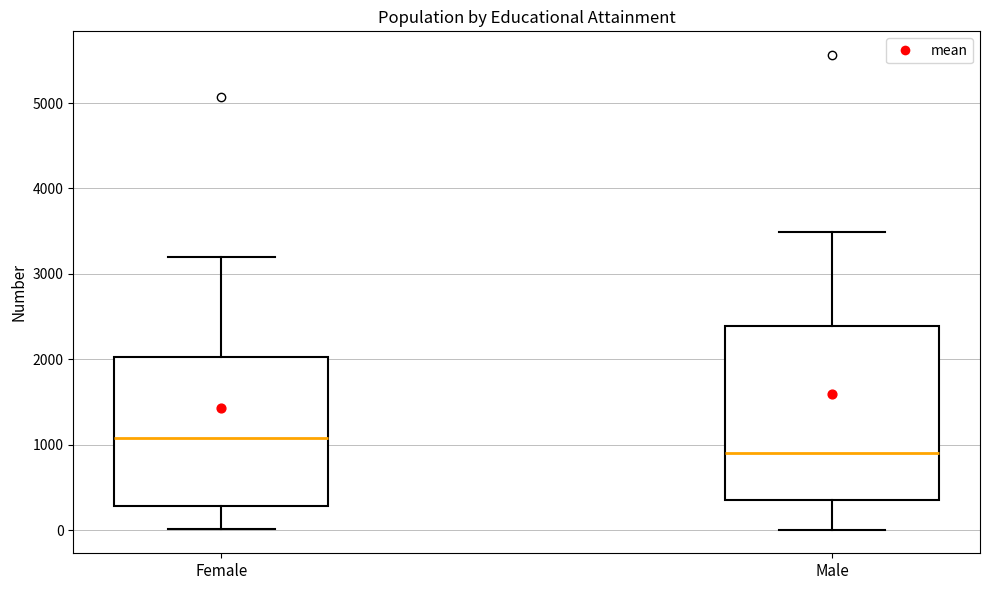

Comparing the boxes themselves (not the whiskers), which one is the tallest?

Male